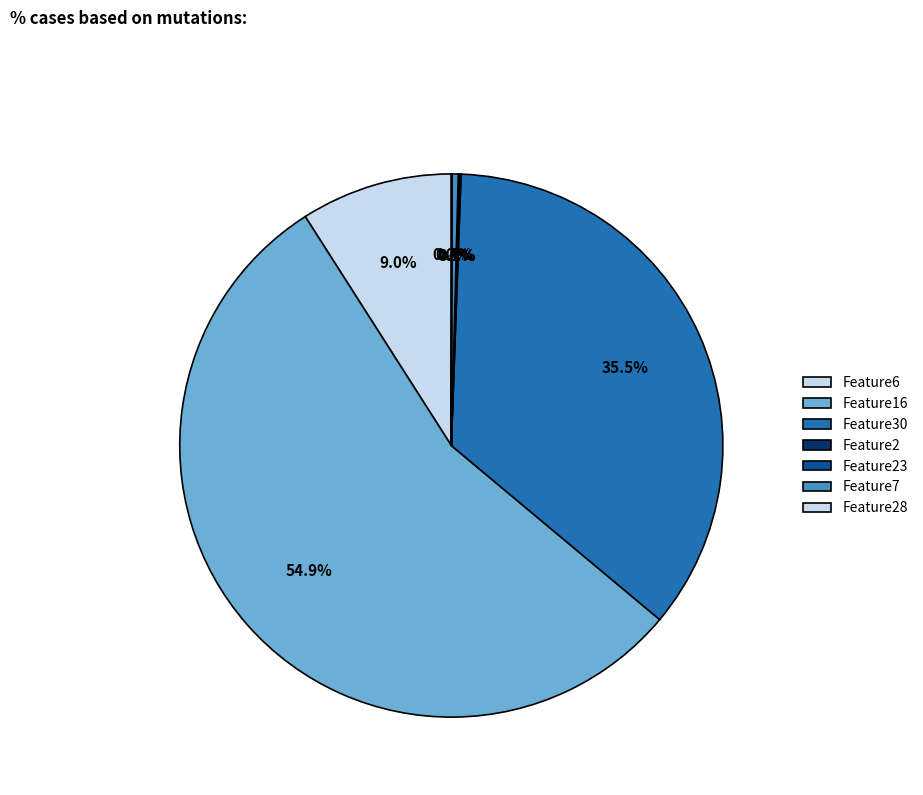

To the nearest percent, what is the difference between the largest and smallest slice percentages?

55%